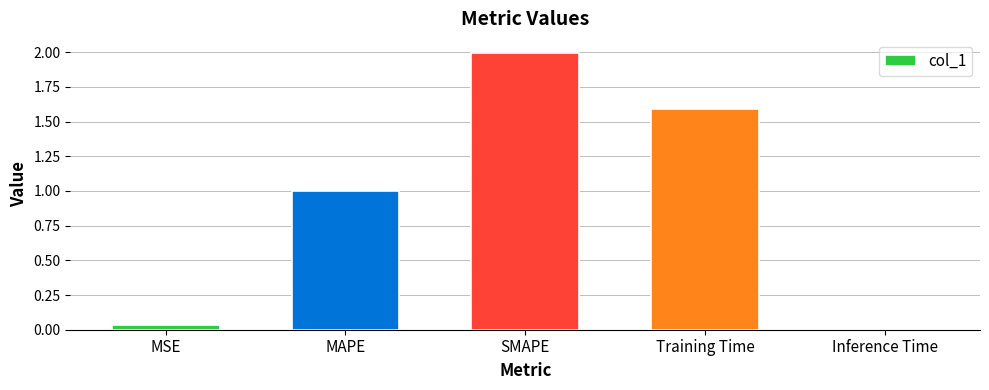

The chart shows a value of 1.0 at Training Time. True or false?

False